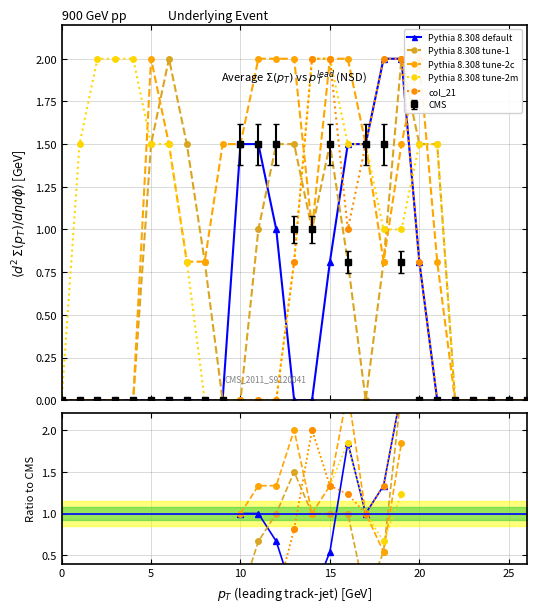

Rank the series by their maximum value, from lowest to highest.

Pythia 8.308 default, Pythia 8.308 tune-1, Pythia 8.308 tune-2c, Pythia 8.308 tune-2m, col_21